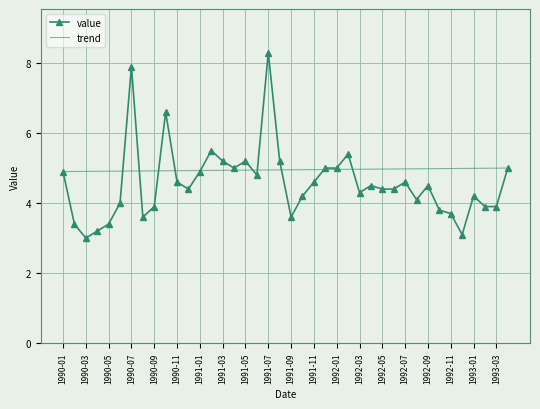

List the series in order of their peak value, lowest first.

trend, value